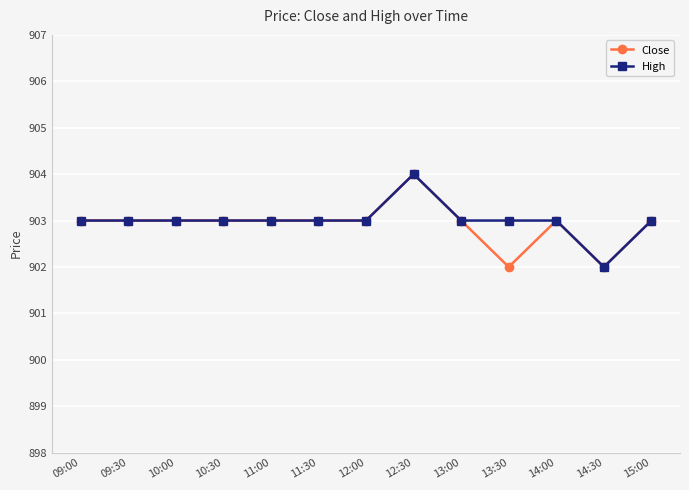

What are all the series names shown in the legend?

Close, High